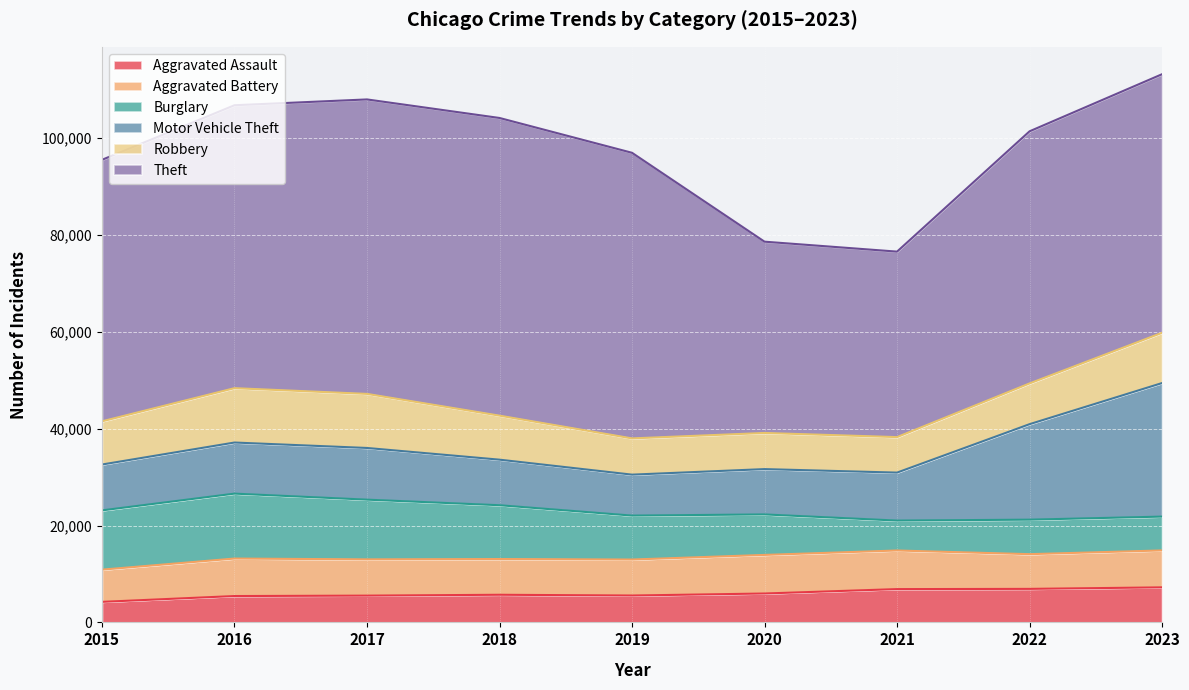

How many lines are shown in the chart?

6